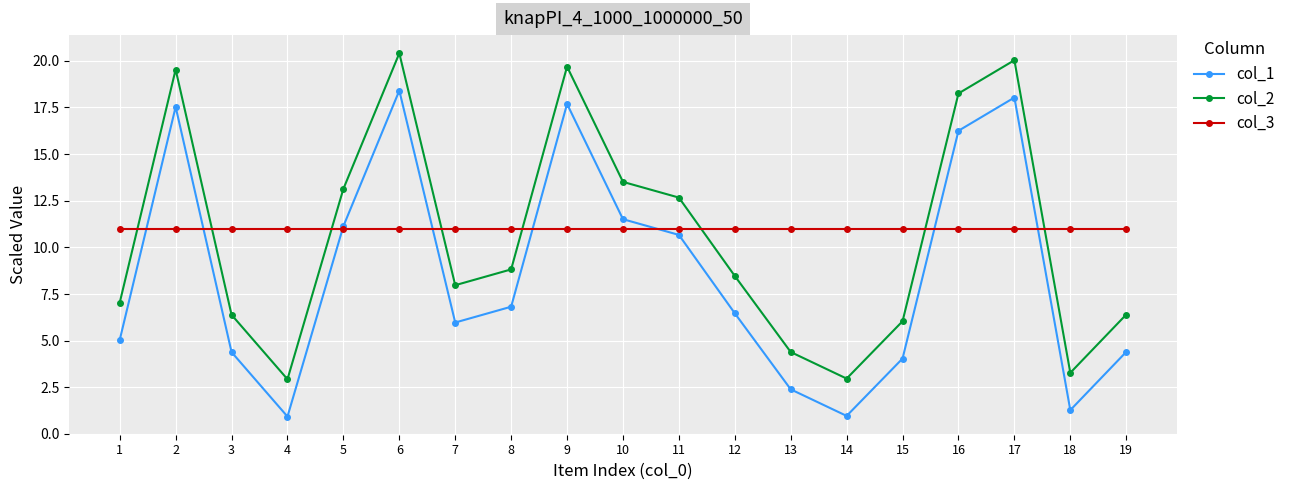

Does the chart have visible grid lines?

Yes